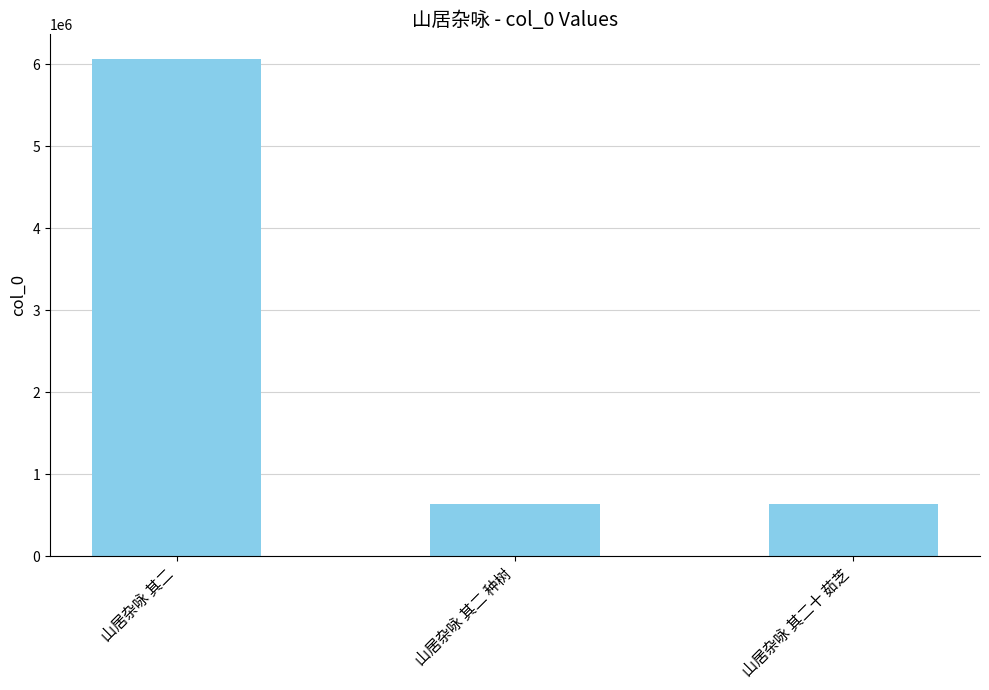

Which has a higher value, 山居杂咏 其二 or 山居杂咏 其二十 茹芝?

山居杂咏 其二